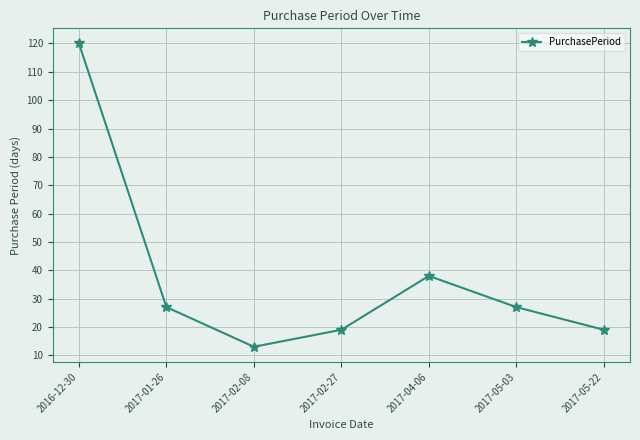

What position from the left is 2016-12-30?

1